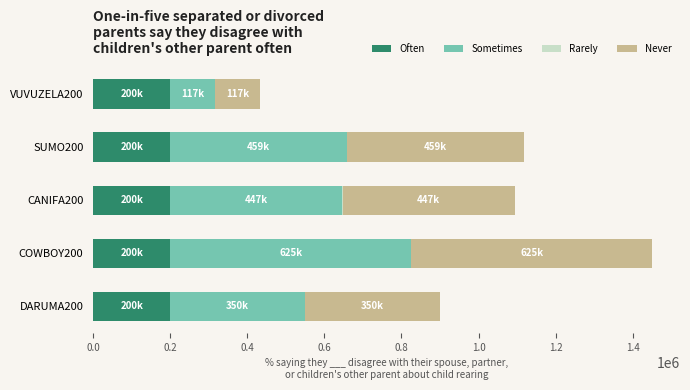

What is the maximum value for Often?

200000